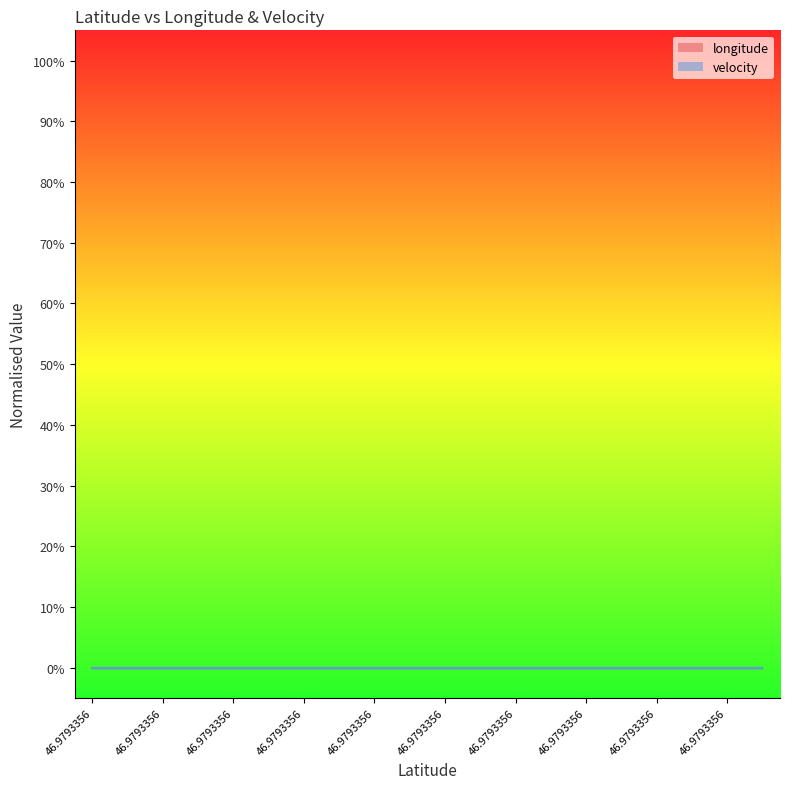

What is the sum of the longitude values at 46.9793356 and 46.9793356?

13.6